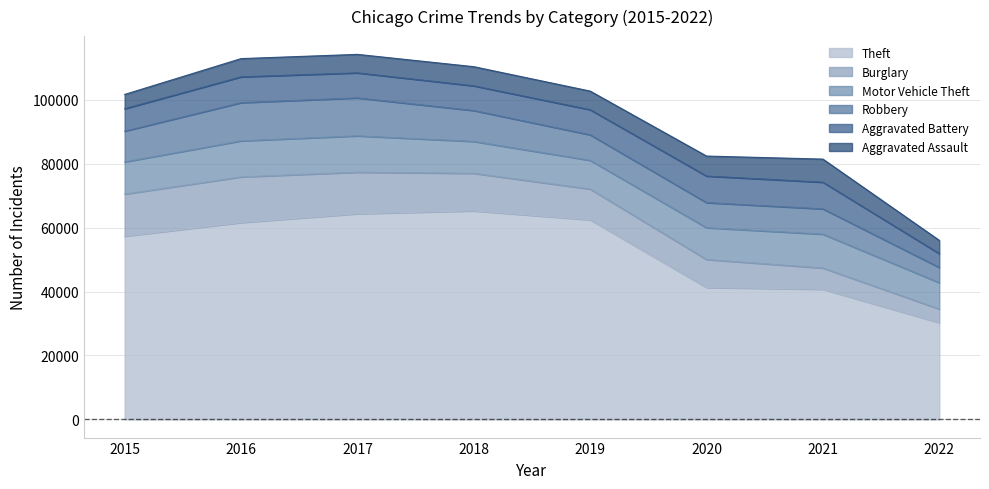

How many categories are shown in the chart?

8